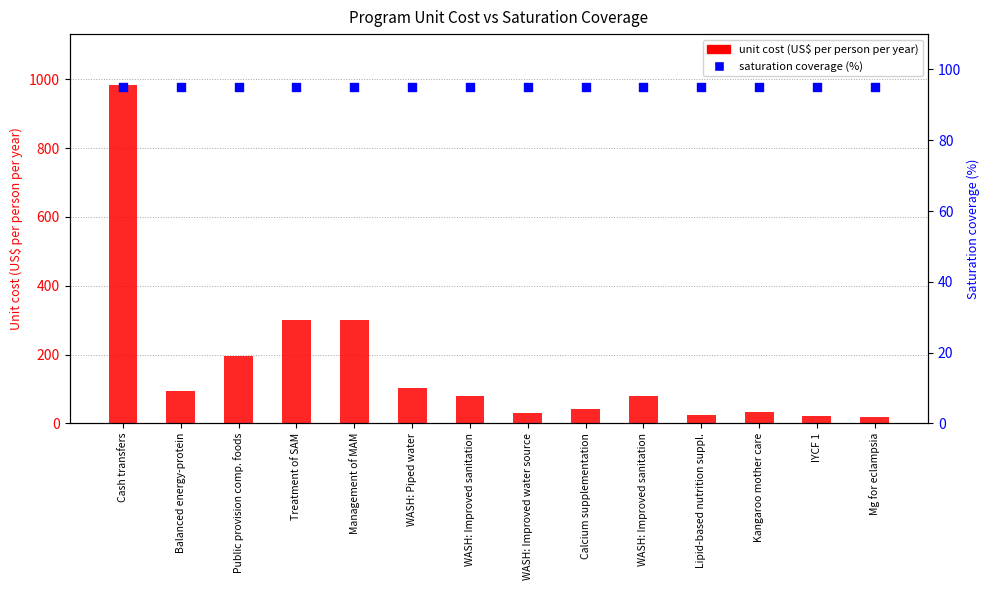

At which category is the sum across all series the highest?

Cash transfers